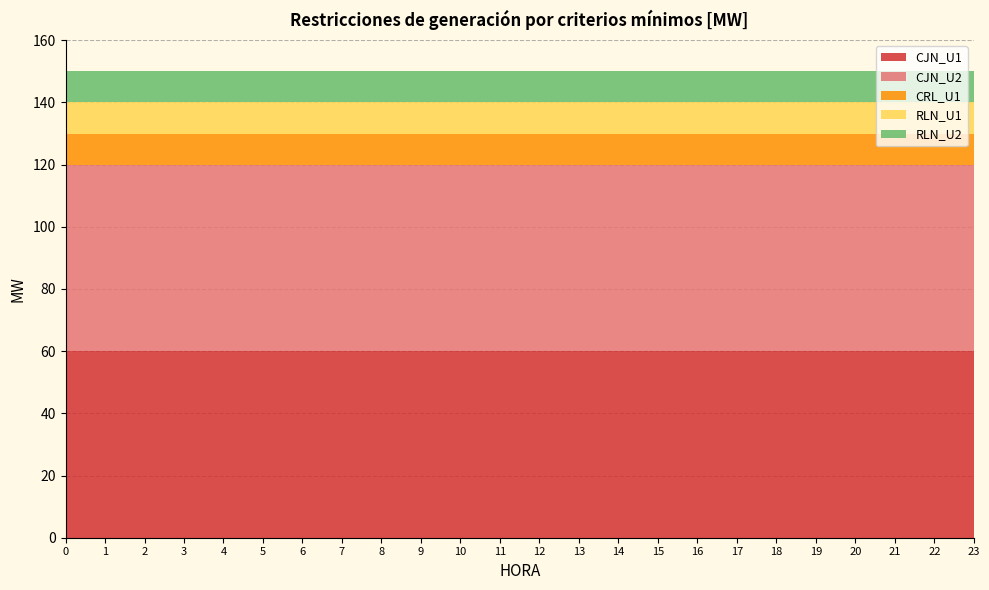

Reading right to left, extract all data points from this chart.

CJN_U1: 60	60	60	60	60	60	60	60	60	60	60	60	60	60	60	60	60	60	60	60	60	60	60	60
CJN_U2: 60	60	60	60	60	60	60	60	60	60	60	60	60	60	60	60	60	60	60	60	60	60	60	60
CRL_U1: 10	10	10	10	10	10	10	10	10	10	10	10	10	10	10	10	10	10	10	10	10	10	10	10
RLN_U1: 10	10	10	10	10	10	10	10	10	10	10	10	10	10	10	10	10	10	10	10	10	10	10	10
RLN_U2: 10	10	10	10	10	10	10	10	10	10	10	10	10	10	10	10	10	10	10	10	10	10	10	10